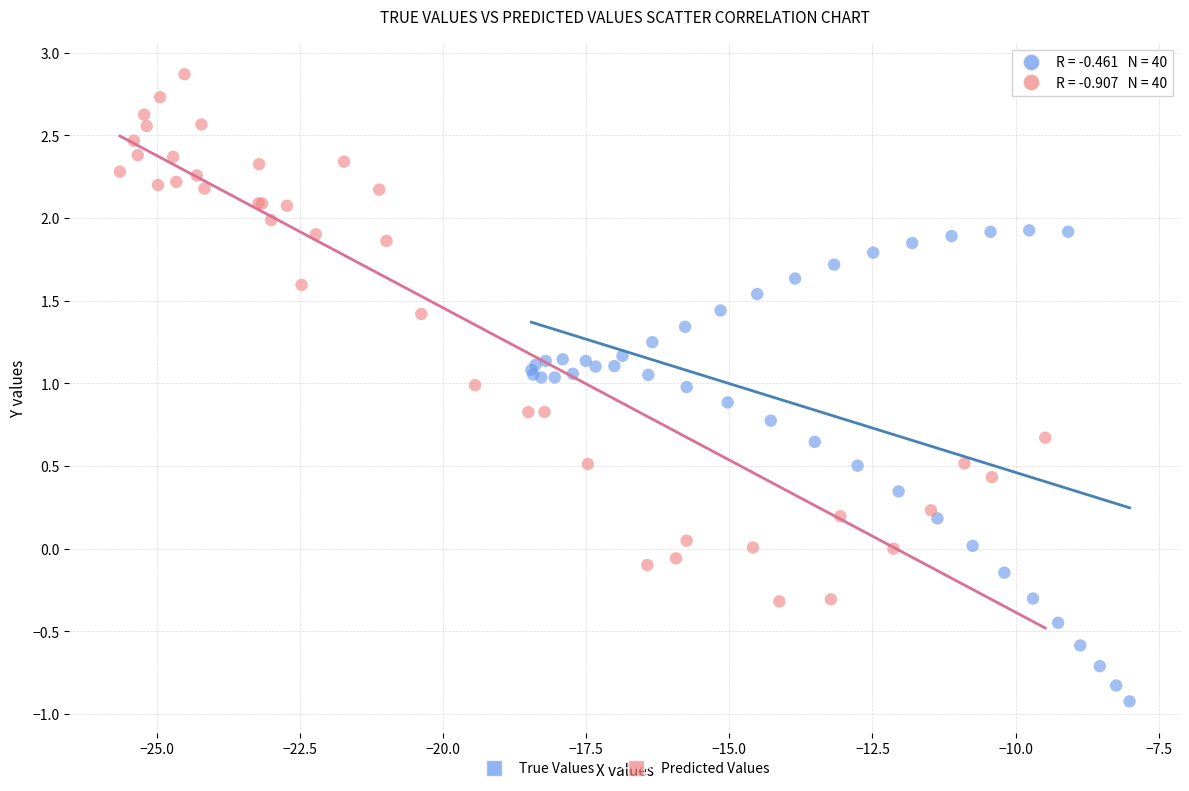

Which series contains the lowest Y value?

True Values